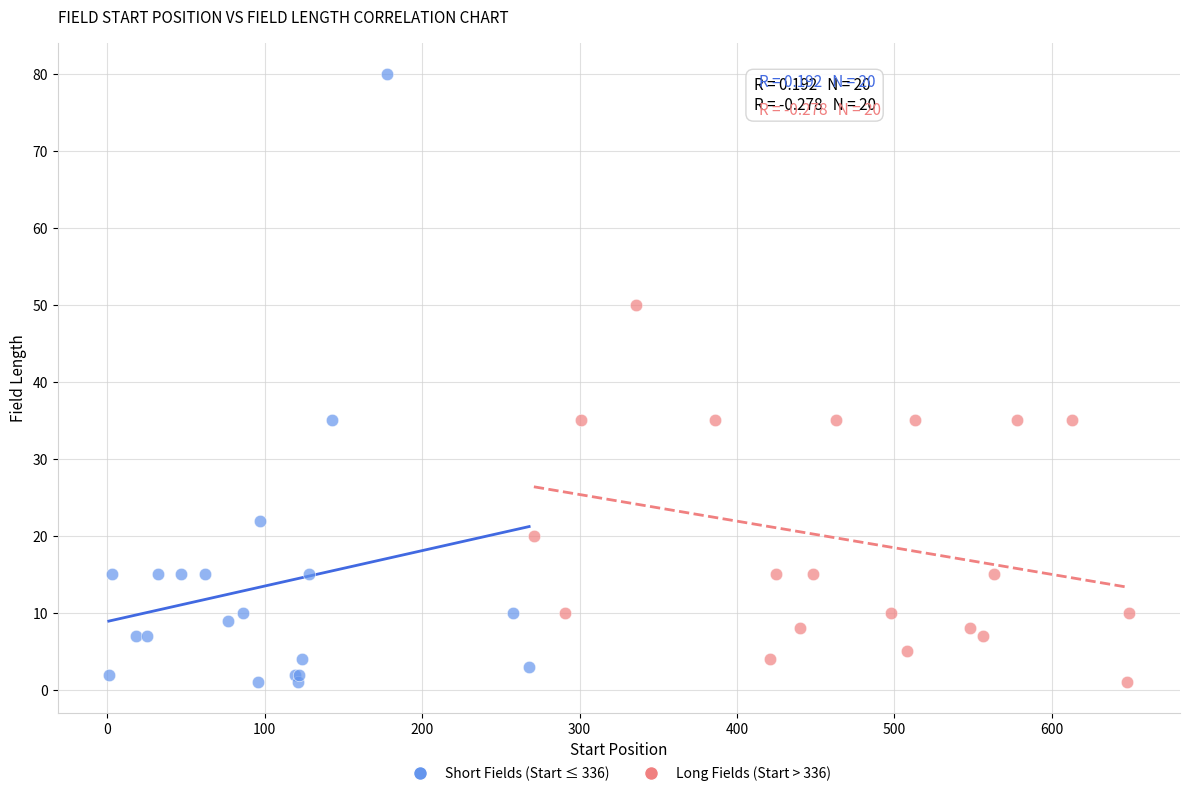

What are all the series names shown in the legend?

Short Fields (Start ≤ 336), Long Fields (Start > 336)